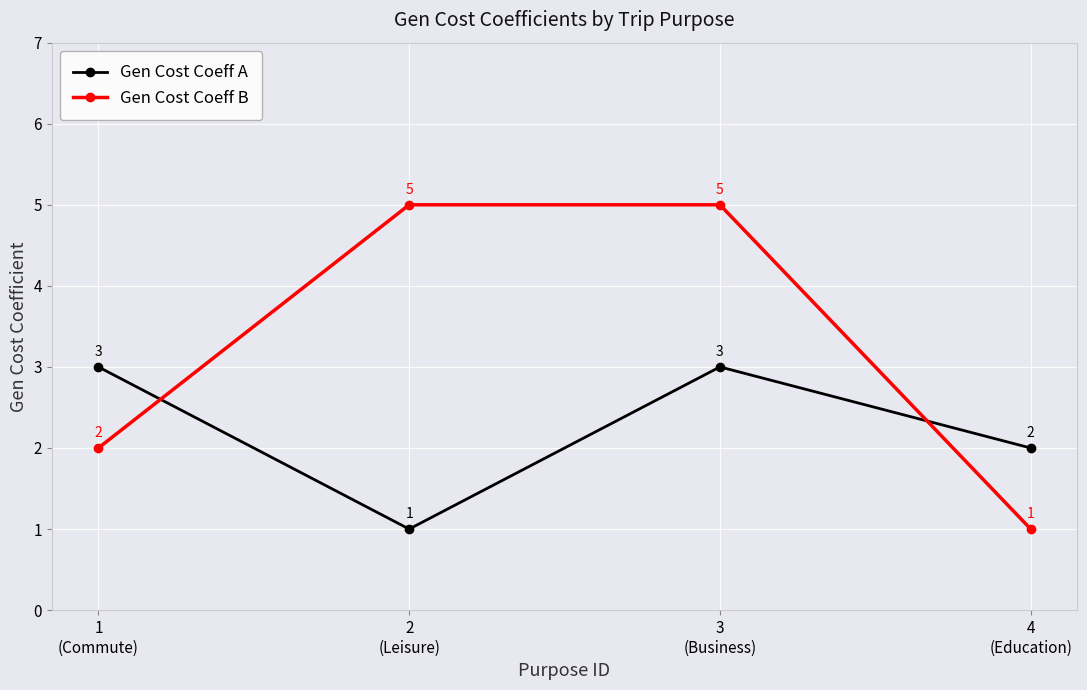

Reading left to right, what are all the values shown in this chart?

Gen Cost Coeff A: 1
(Commute)=3	2
(Leisure)=1	3
(Business)=3	4
(Education)=2
Gen Cost Coeff B: 1
(Commute)=2	2
(Leisure)=5	3
(Business)=5	4
(Education)=1